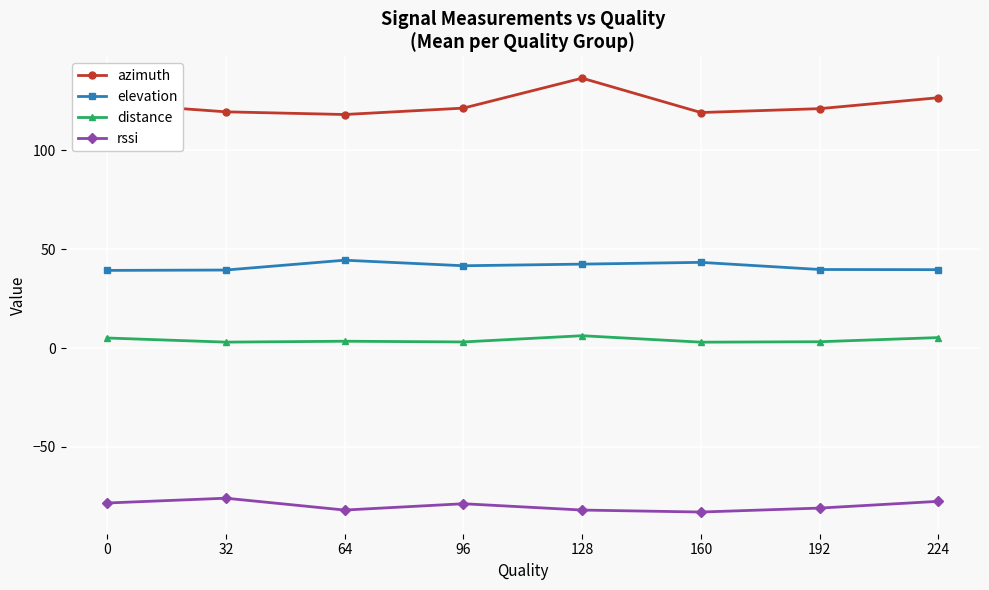

What is the total value across all series at 128?

103.3